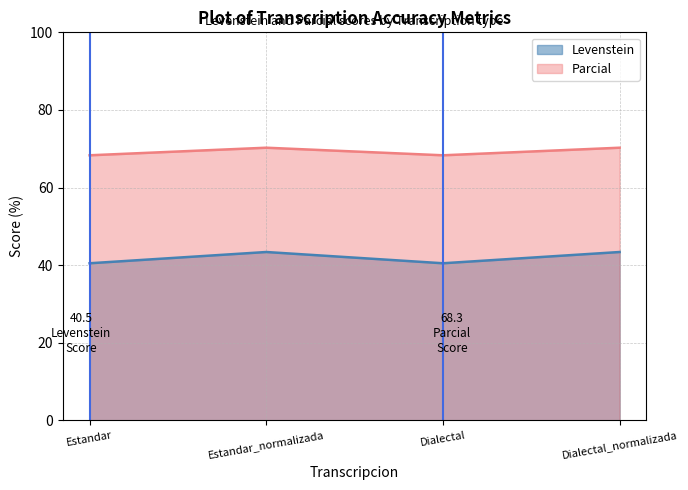

What are all the series names shown in the legend?

Levenstein, Parcial